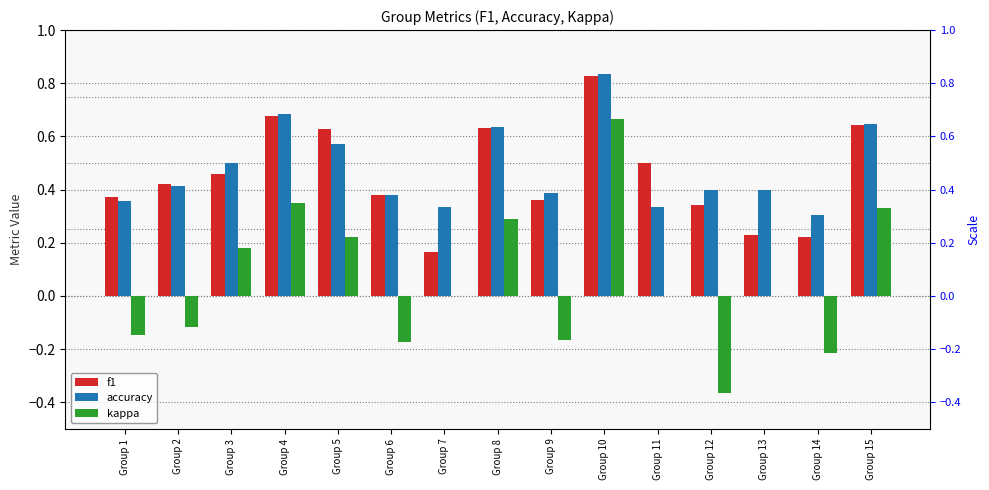

What is the average value of the f1 series?

0.5